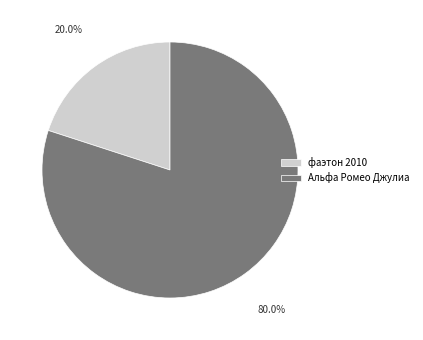

To the nearest percent, what is the average slice percentage?

50%